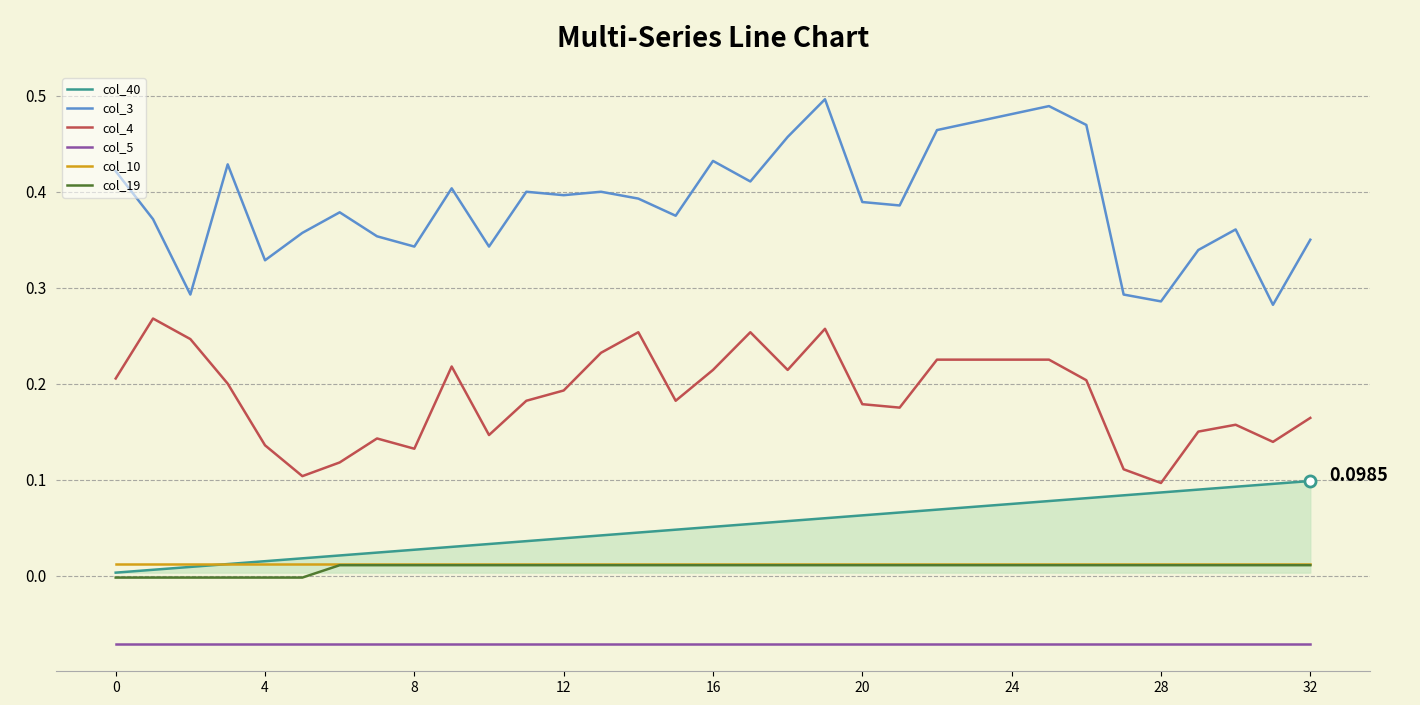

Which series has the largest total across all categories?

col_3